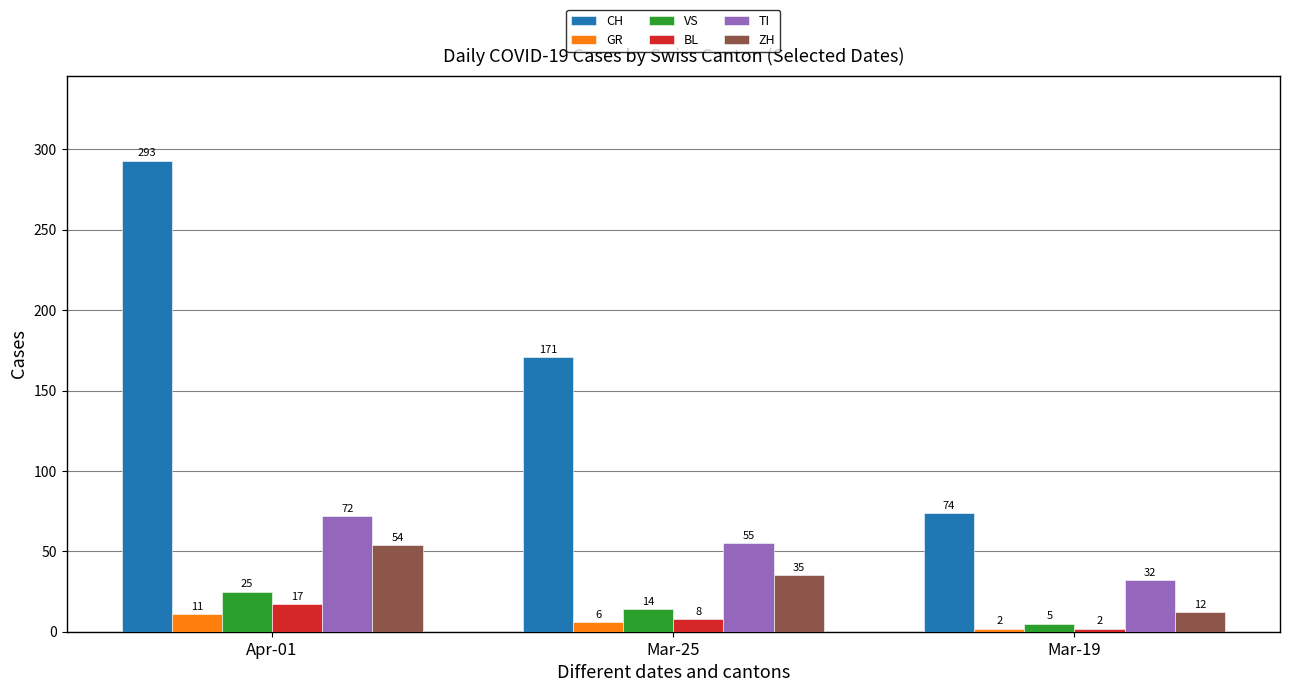

What is the label of the 2nd bar from the left?

Mar-25